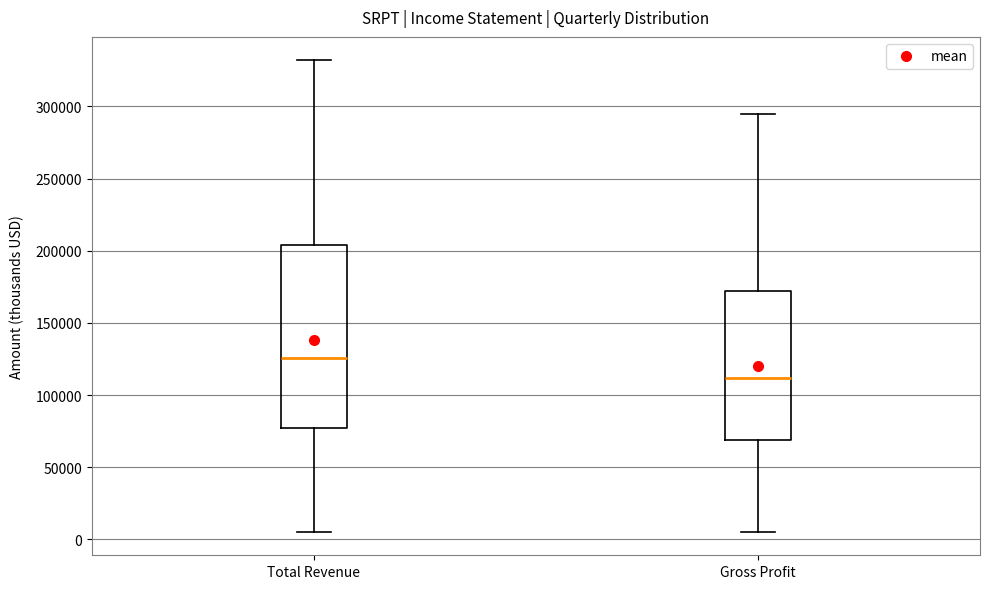

Reading left to right, transcribe this box plot: for each box, give where its median line is, the range the box spans, and where its two whiskers end, as read against the y-axis. The values are not printed on the chart, so give them approximately, as read against the axis.

Total Revenue: median 125000, box 75000 to 205000, whiskers 5000 to 330000
Gross Profit: median 110000, box 70000 to 170000, whiskers 5000 to 295000